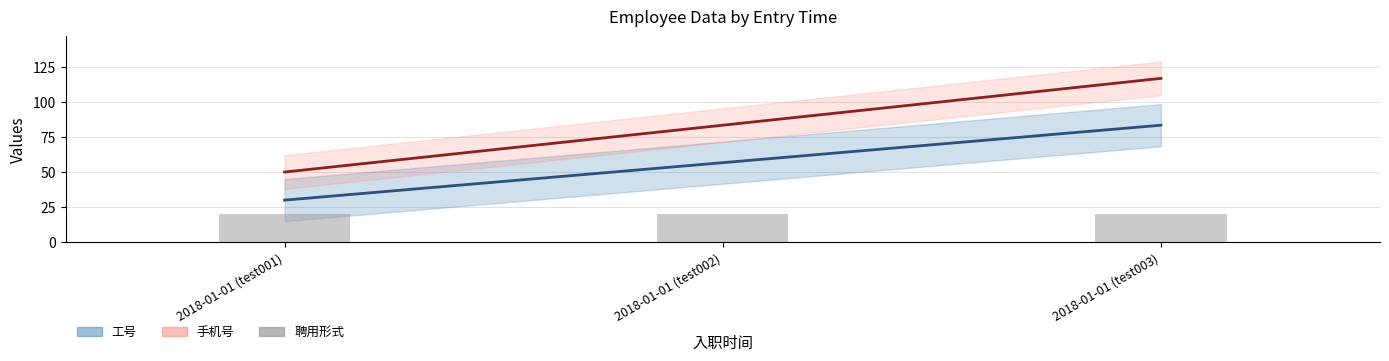

What is the label of the 1st bar from the right?

2018-01-01 (test003)